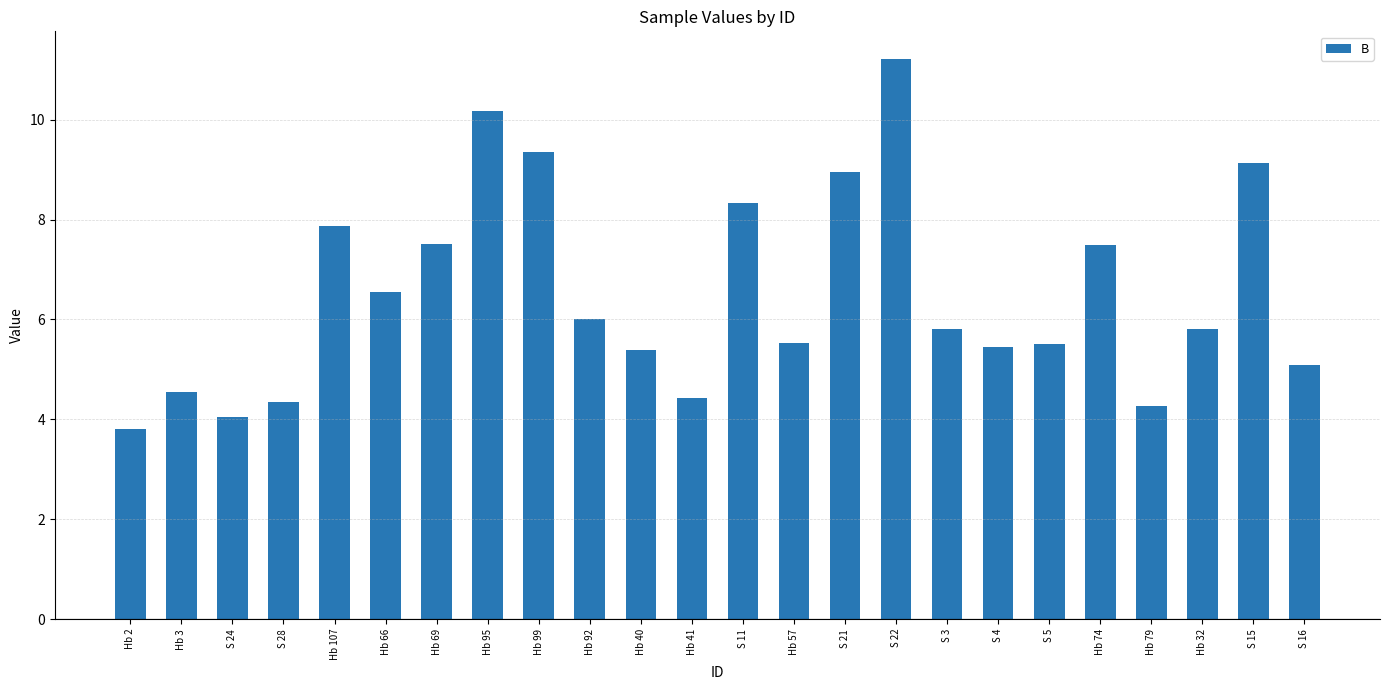

Which label corresponds to the smallest value in the chart?

Hb 2